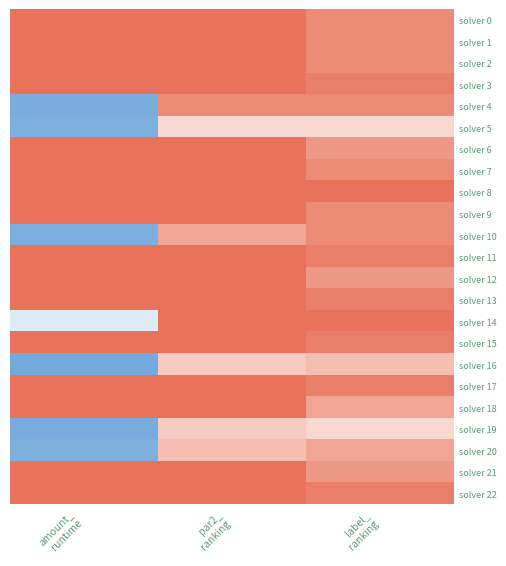

Reading left to right, what are all the values shown in this chart?

solver 0: amount_
runtime=1.0	par2_
ranking=1.0	label_
ranking=0.9
solver 1: amount_
runtime=1.0	par2_
ranking=1.0	label_
ranking=0.9
solver 2: amount_
runtime=1.0	par2_
ranking=1.0	label_
ranking=0.9
solver 3: amount_
runtime=1.0	par2_
ranking=1.0	label_
ranking=1.0
solver 4: amount_
runtime=0.1	par2_
ranking=0.9	label_
ranking=0.9
solver 5: amount_
runtime=0.1	par2_
ranking=0.6	label_
ranking=0.6
solver 6: amount_
runtime=1.0	par2_
ranking=1.0	label_
ranking=0.9
solver 7: amount_
runtime=1.0	par2_
ranking=1.0	label_
ranking=0.9
solver 8: amount_
runtime=1.0	par2_
ranking=1.0	label_
ranking=1.0
solver 9: amount_
runtime=1.0	par2_
ranking=1.0	label_
ranking=0.9
solver 10: amount_
runtime=0.1	par2_
ranking=0.8	label_
ranking=0.9
solver 11: amount_
runtime=1.0	par2_
ranking=1.0	label_
ranking=1.0
solver 12: amount_
runtime=1.0	par2_
ranking=1.0	label_
ranking=0.9
solver 13: amount_
runtime=1.0	par2_
ranking=1.0	label_
ranking=1.0
solver 14: amount_
runtime=0.4	par2_
ranking=1.0	label_
ranking=1.0
solver 15: amount_
runtime=1.0	par2_
ranking=1.0	label_
ranking=1.0
solver 16: amount_
runtime=0.1	par2_
ranking=0.7	label_
ranking=0.7
solver 17: amount_
runtime=1.0	par2_
ranking=1.0	label_
ranking=1.0
solver 18: amount_
runtime=1.0	par2_
ranking=1.0	label_
ranking=0.8
solver 19: amount_
runtime=0.1	par2_
ranking=0.7	label_
ranking=0.6
solver 20: amount_
runtime=0.1	par2_
ranking=0.7	label_
ranking=0.8
solver 21: amount_
runtime=1.0	par2_
ranking=1.0	label_
ranking=0.9
solver 22: amount_
runtime=1.0	par2_
ranking=1.0	label_
ranking=1.0